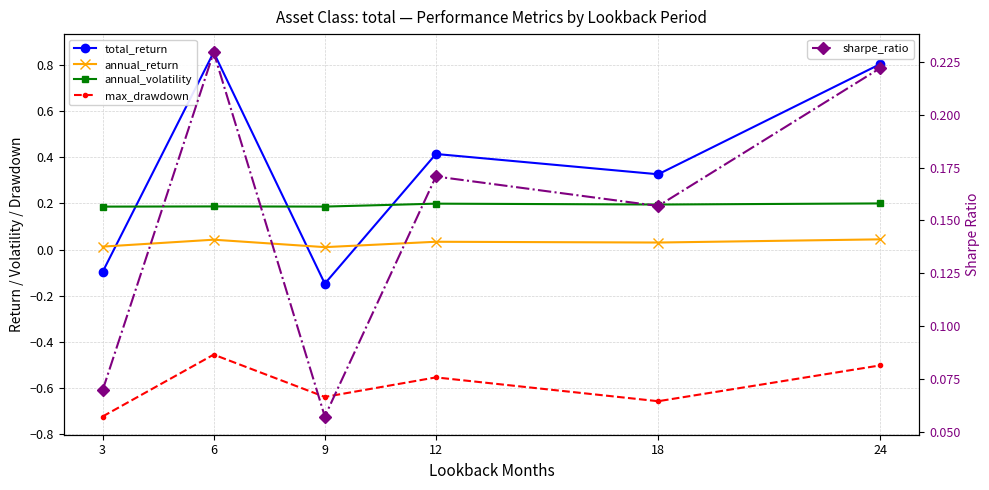

How many times do total_return and sharpe_ratio cross each other?

3